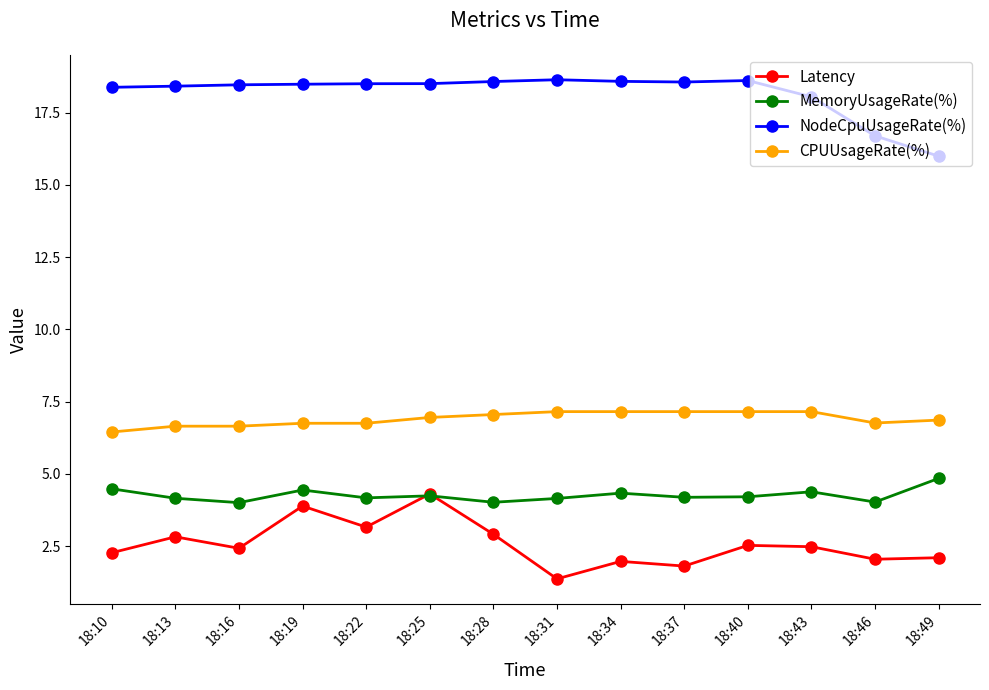

What is the total value across all series at 18:34?

32.0